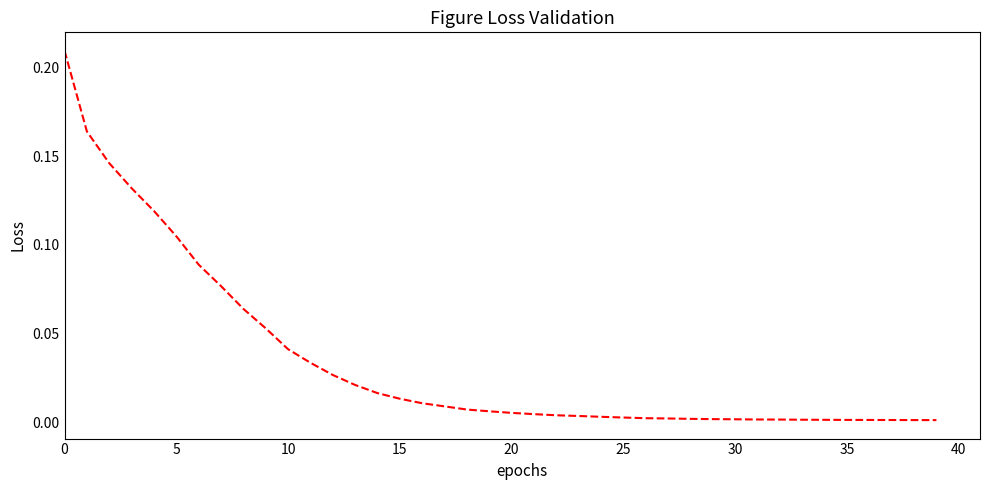

At which label is the value closest to 0?

39